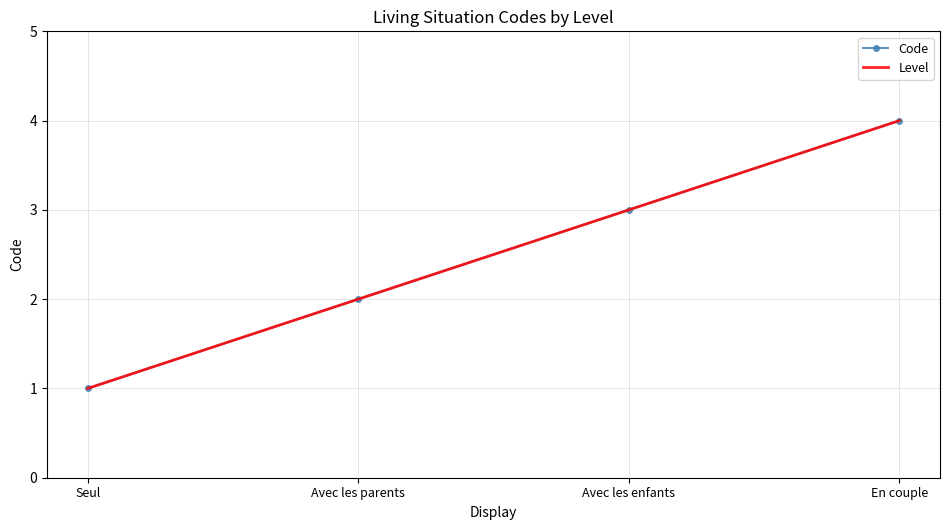

Is this an area chart (filled region under the line)?

No